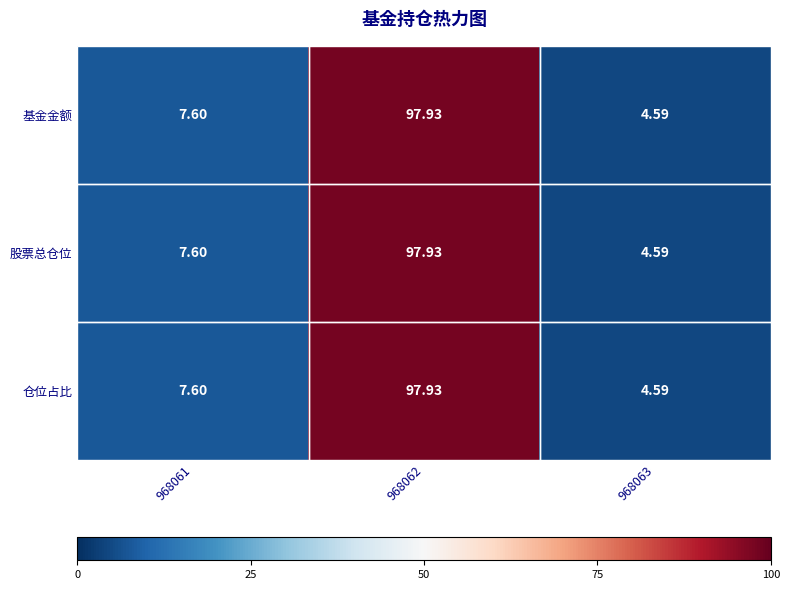

Which category has the lowest value across all series?

968063